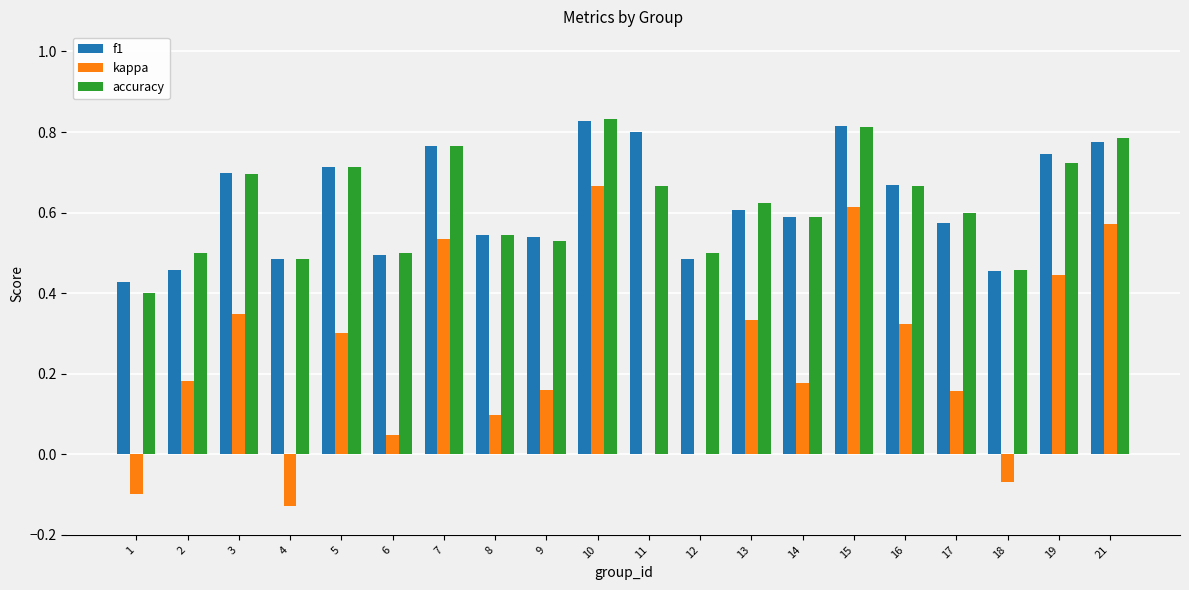

True or false: accuracy has a value of 0.7 at 3.

True